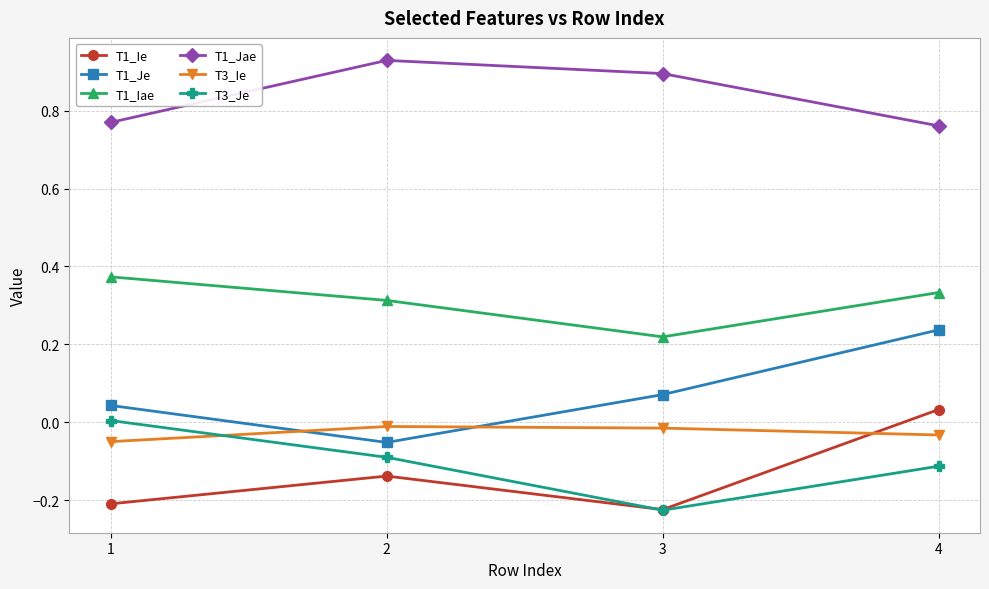

True or false: T1_Ie has more than 1 interior local peaks.

False